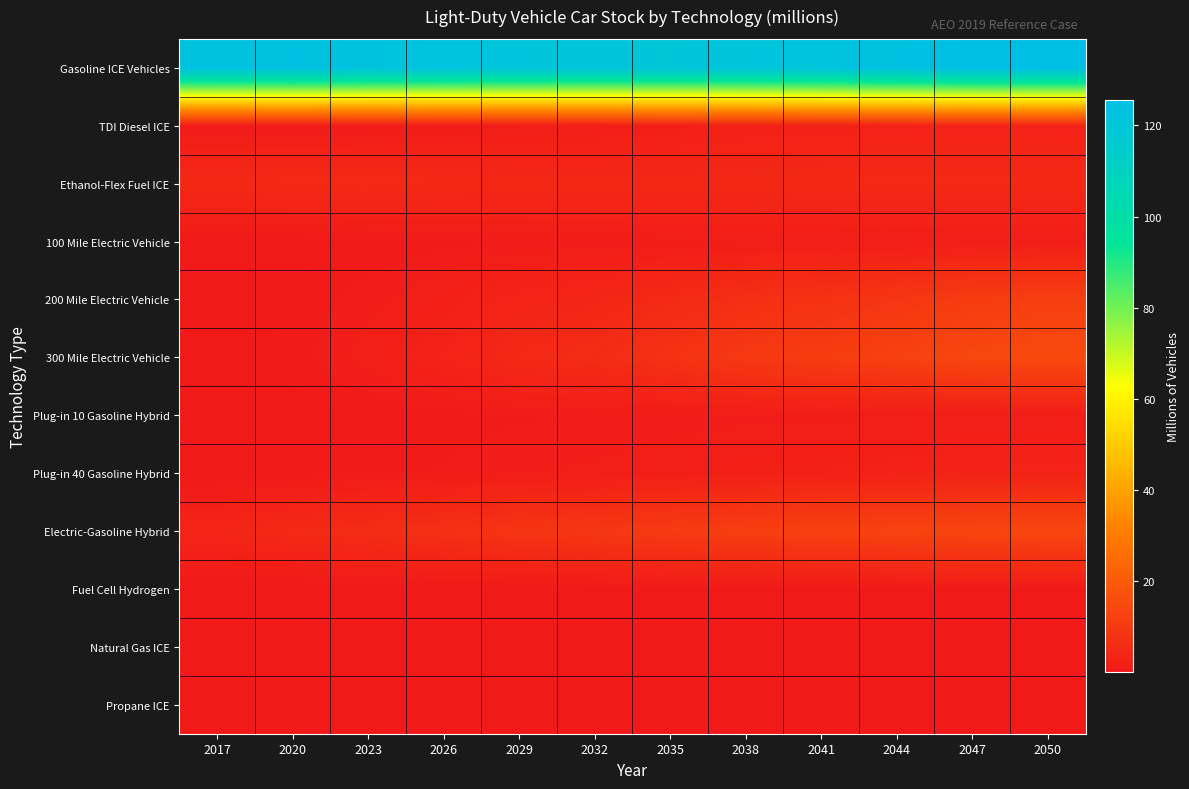

Rank the series at 2020 from lowest to highest value.

Propane ICE, Natural Gas ICE, Fuel Cell Hydrogen, Plug-in 10 Gasoline Hybrid, 100 Mile Electric Vehicle, Plug-in 40 Gasoline Hybrid, 200 Mile Electric Vehicle, 300 Mile Electric Vehicle, TDI Diesel ICE, Electric-Gasoline Hybrid, Ethanol-Flex Fuel ICE, Gasoline ICE Vehicles